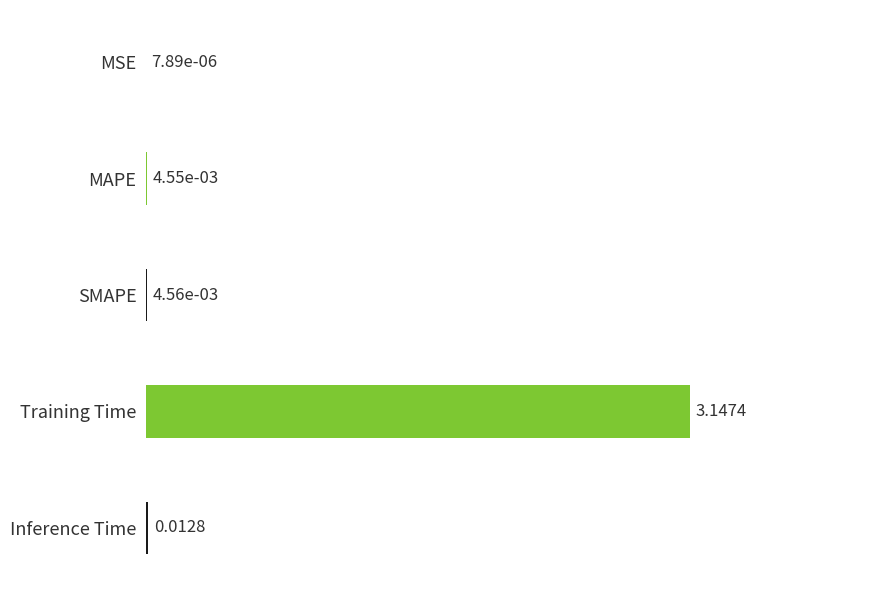

Which label corresponds to the largest value in the chart?

Training Time